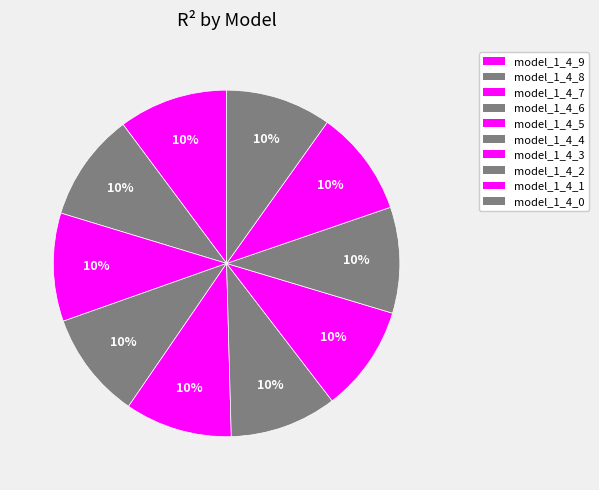

How many segments does this pie chart have?

10